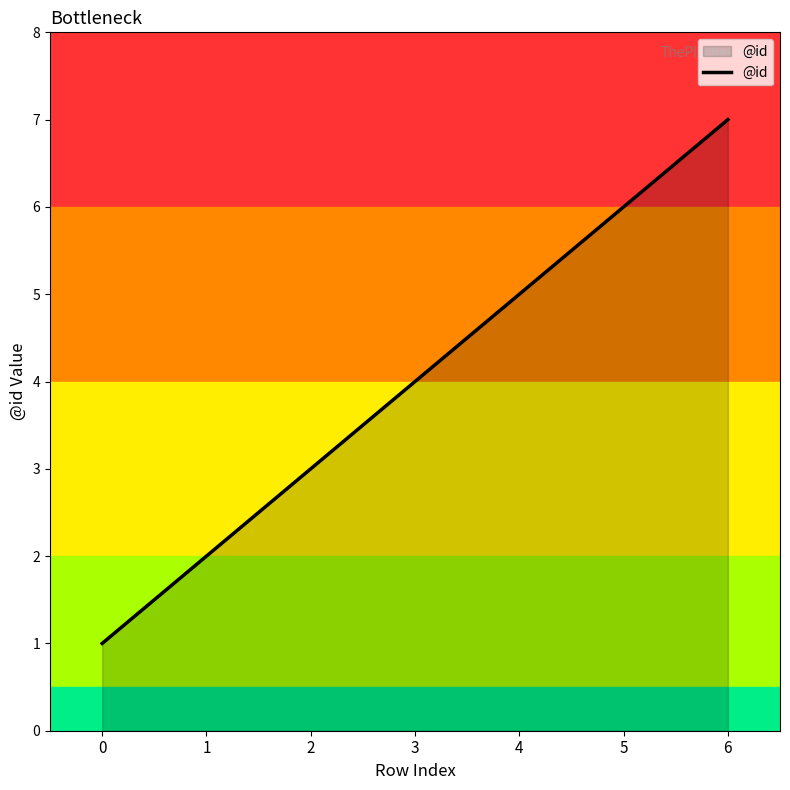

What is the sum of the values at 4 and 3?

9